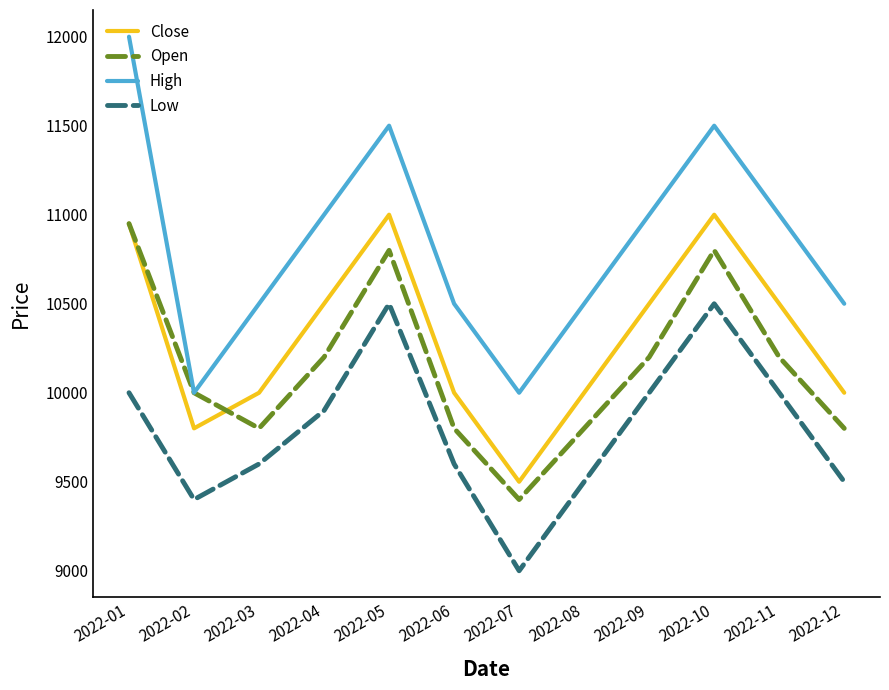

Read the Low value at 2022-05, to the nearest 50.

10500